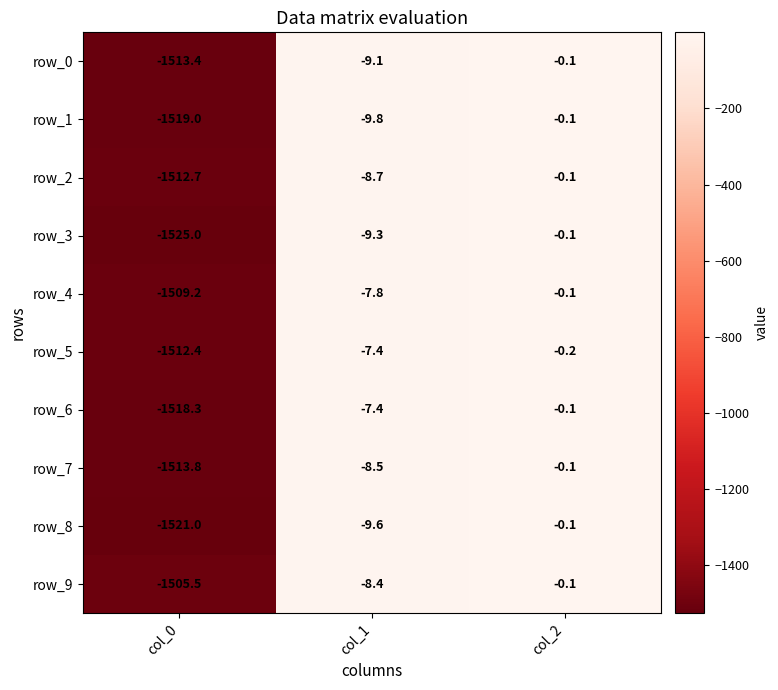

The value of row_3 at col_0 is -1525.0. True or false?

True